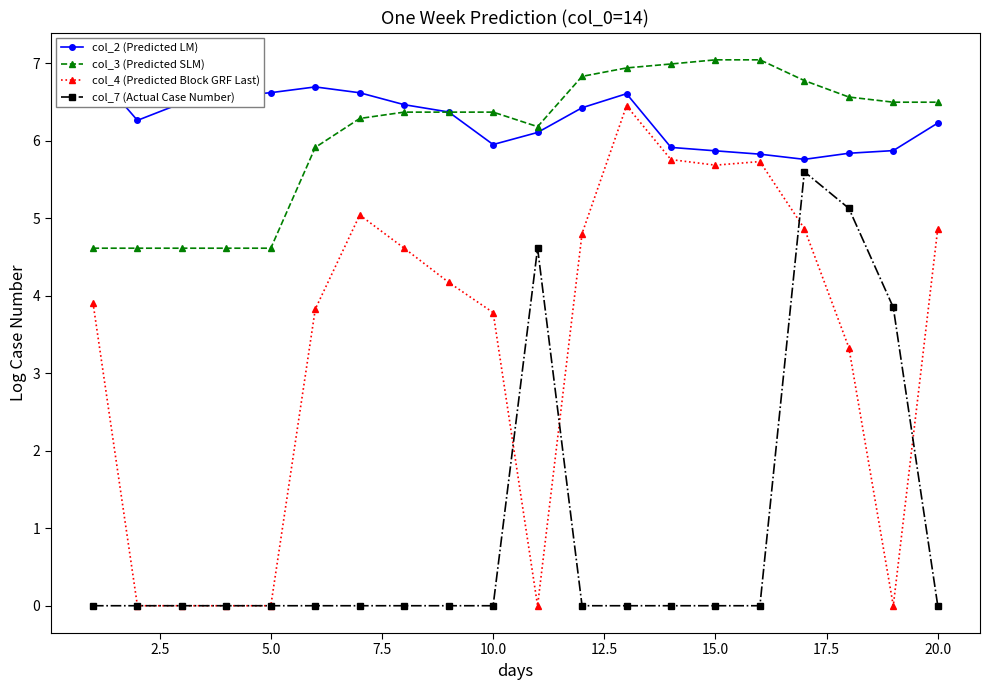

What is the maximum value for col_7 (Actual Case Number)?

5.6